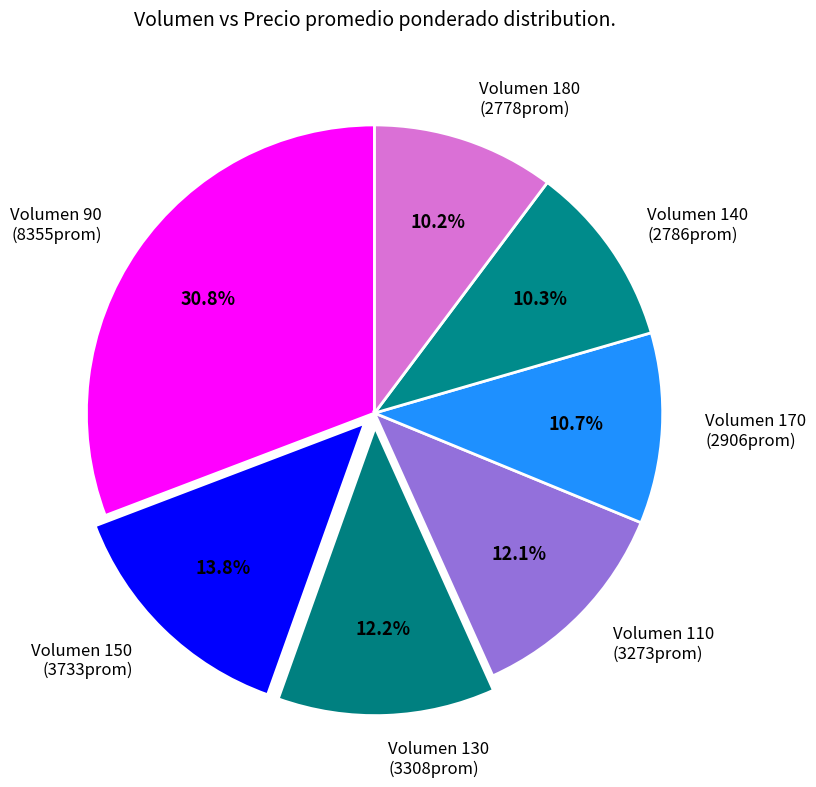

Is the sum of Volumen 180 (2778prom) and Volumen 140 (2786prom) greater than half?

No